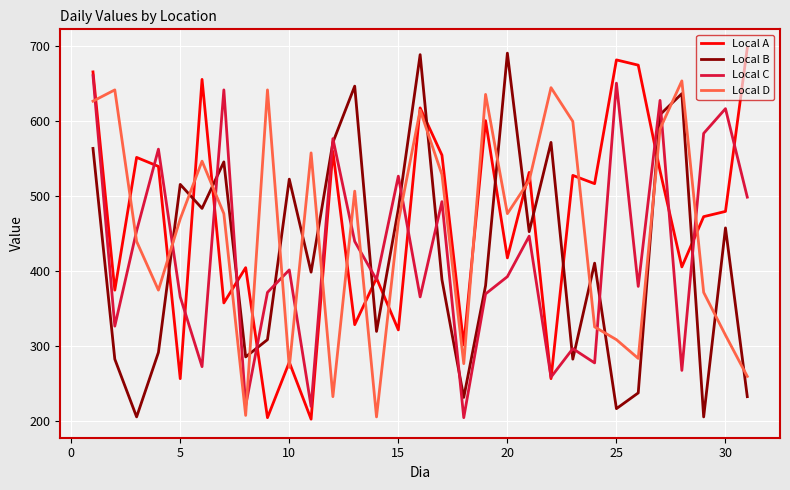

What is the lowest value of the Local C series?

205